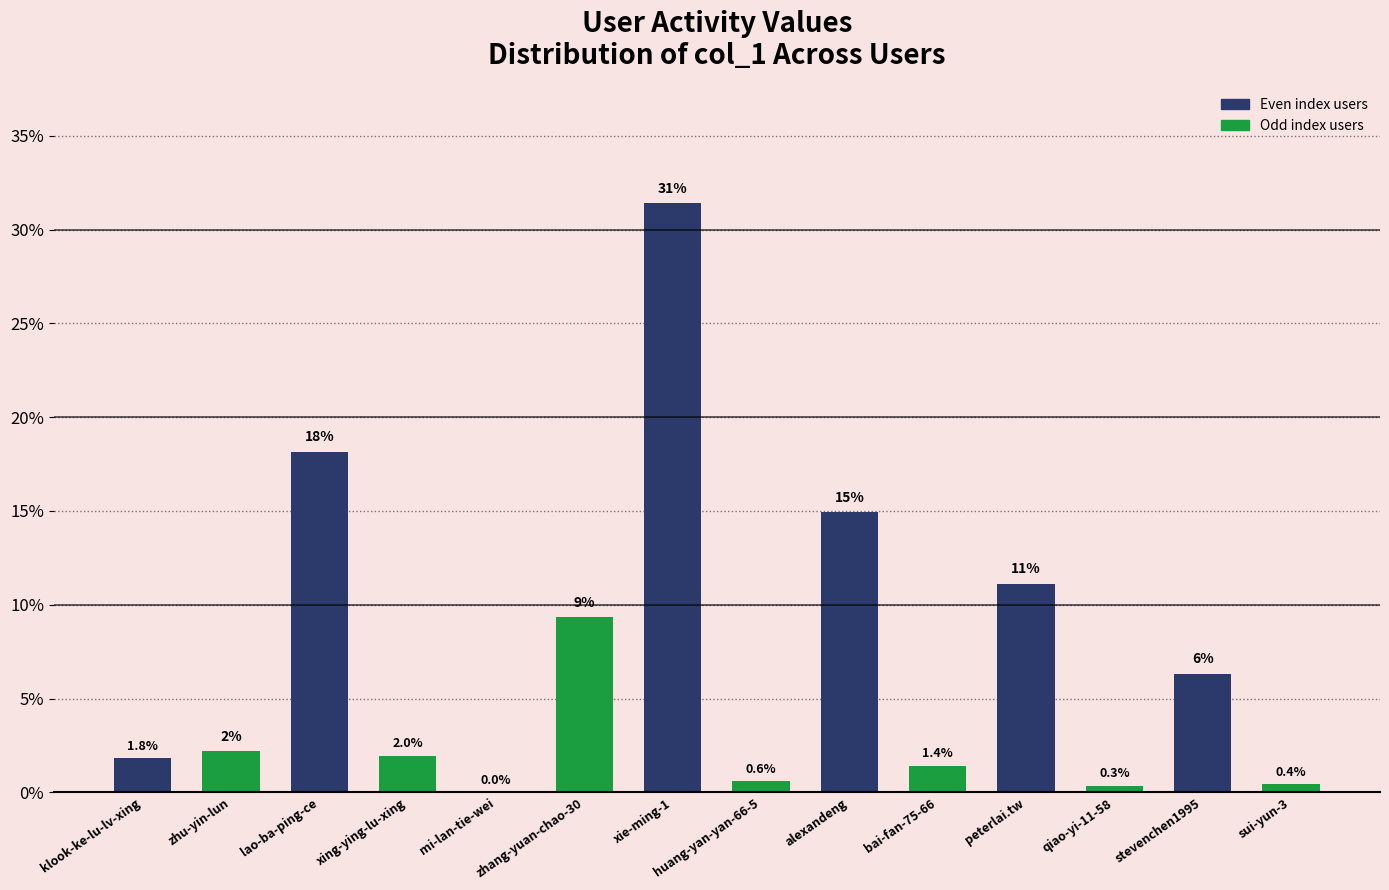

The chart shows a value of 0.0 at mi-lan-tie-wei. True or false?

True